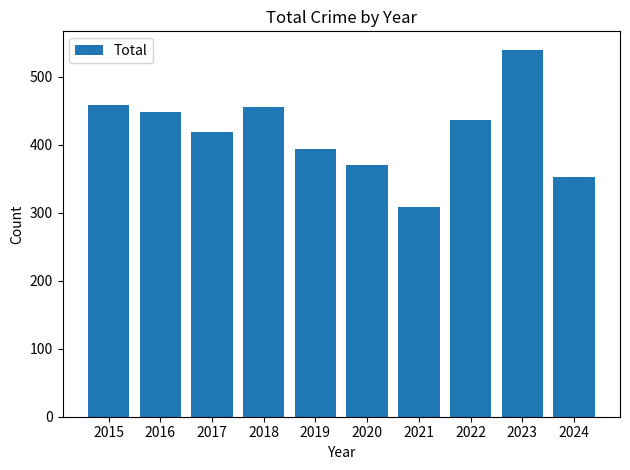

The chart shows a value of 708 at 2018. True or false?

False